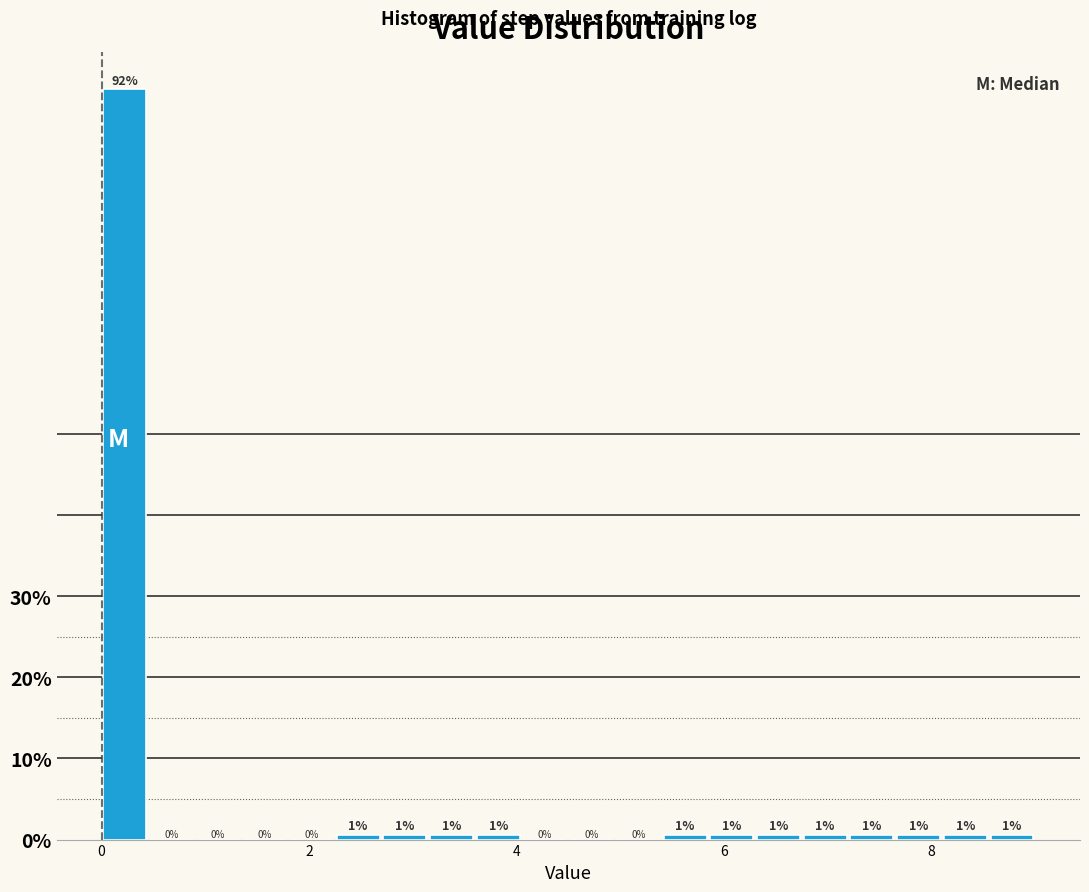

Around what value on the x-axis is the tallest bar? Give the approximate position of its centre, as read against the axis.

0.2